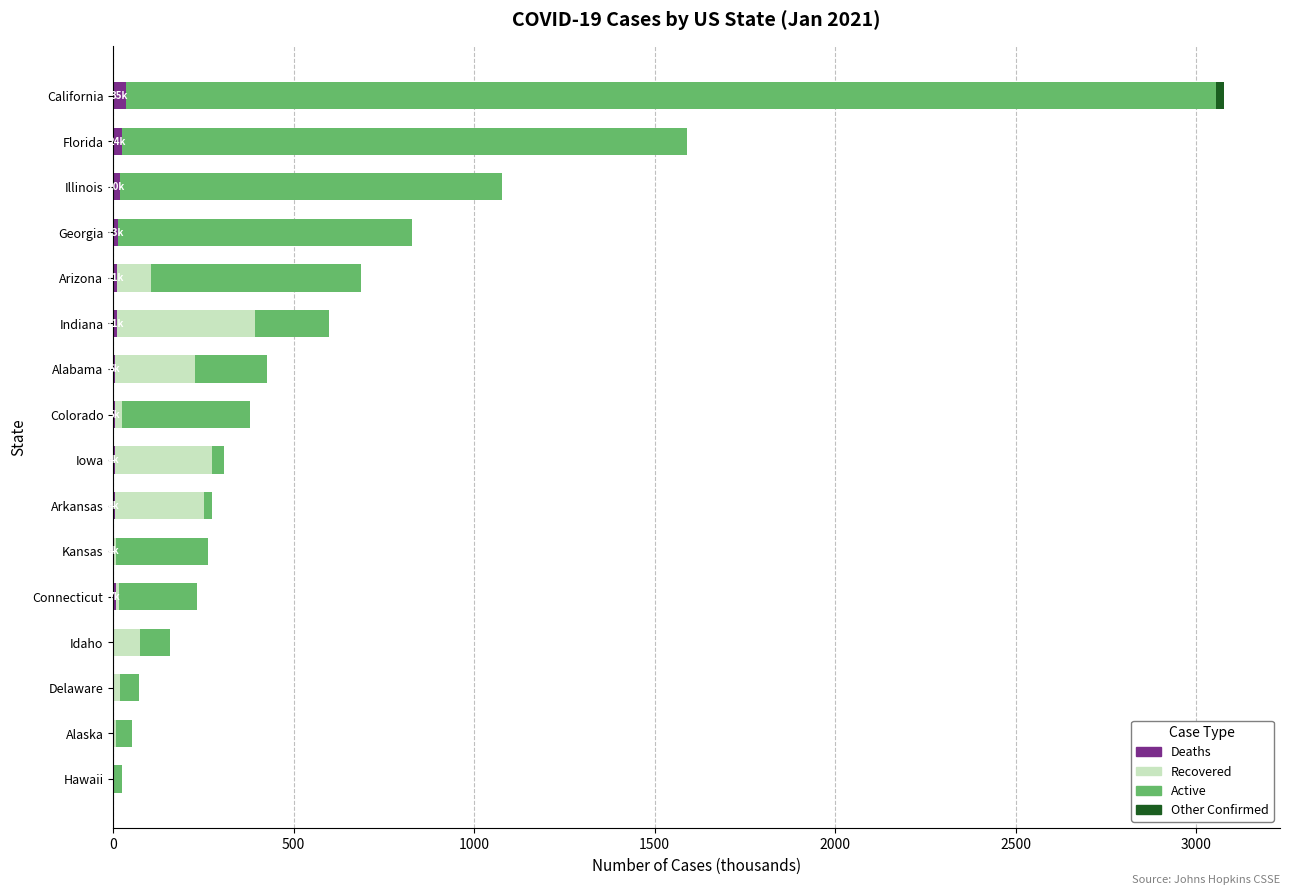

At which category is the sum across all series the highest?

California